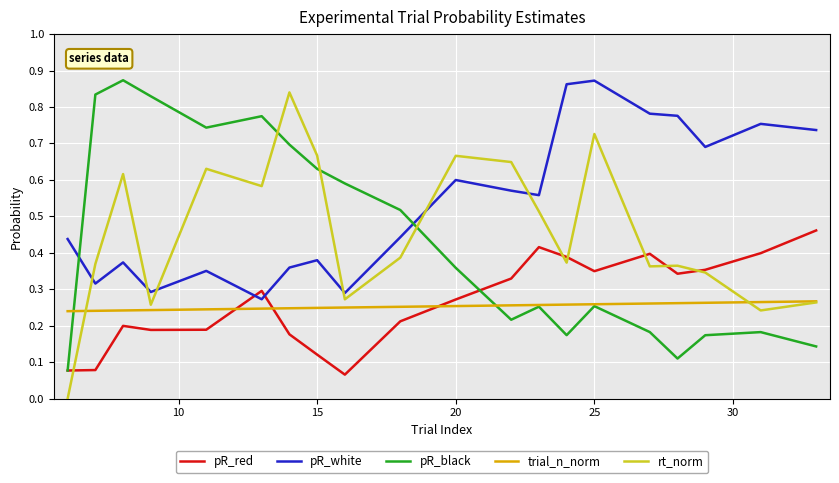

Which series has the largest range (max minus min)?

rt_norm